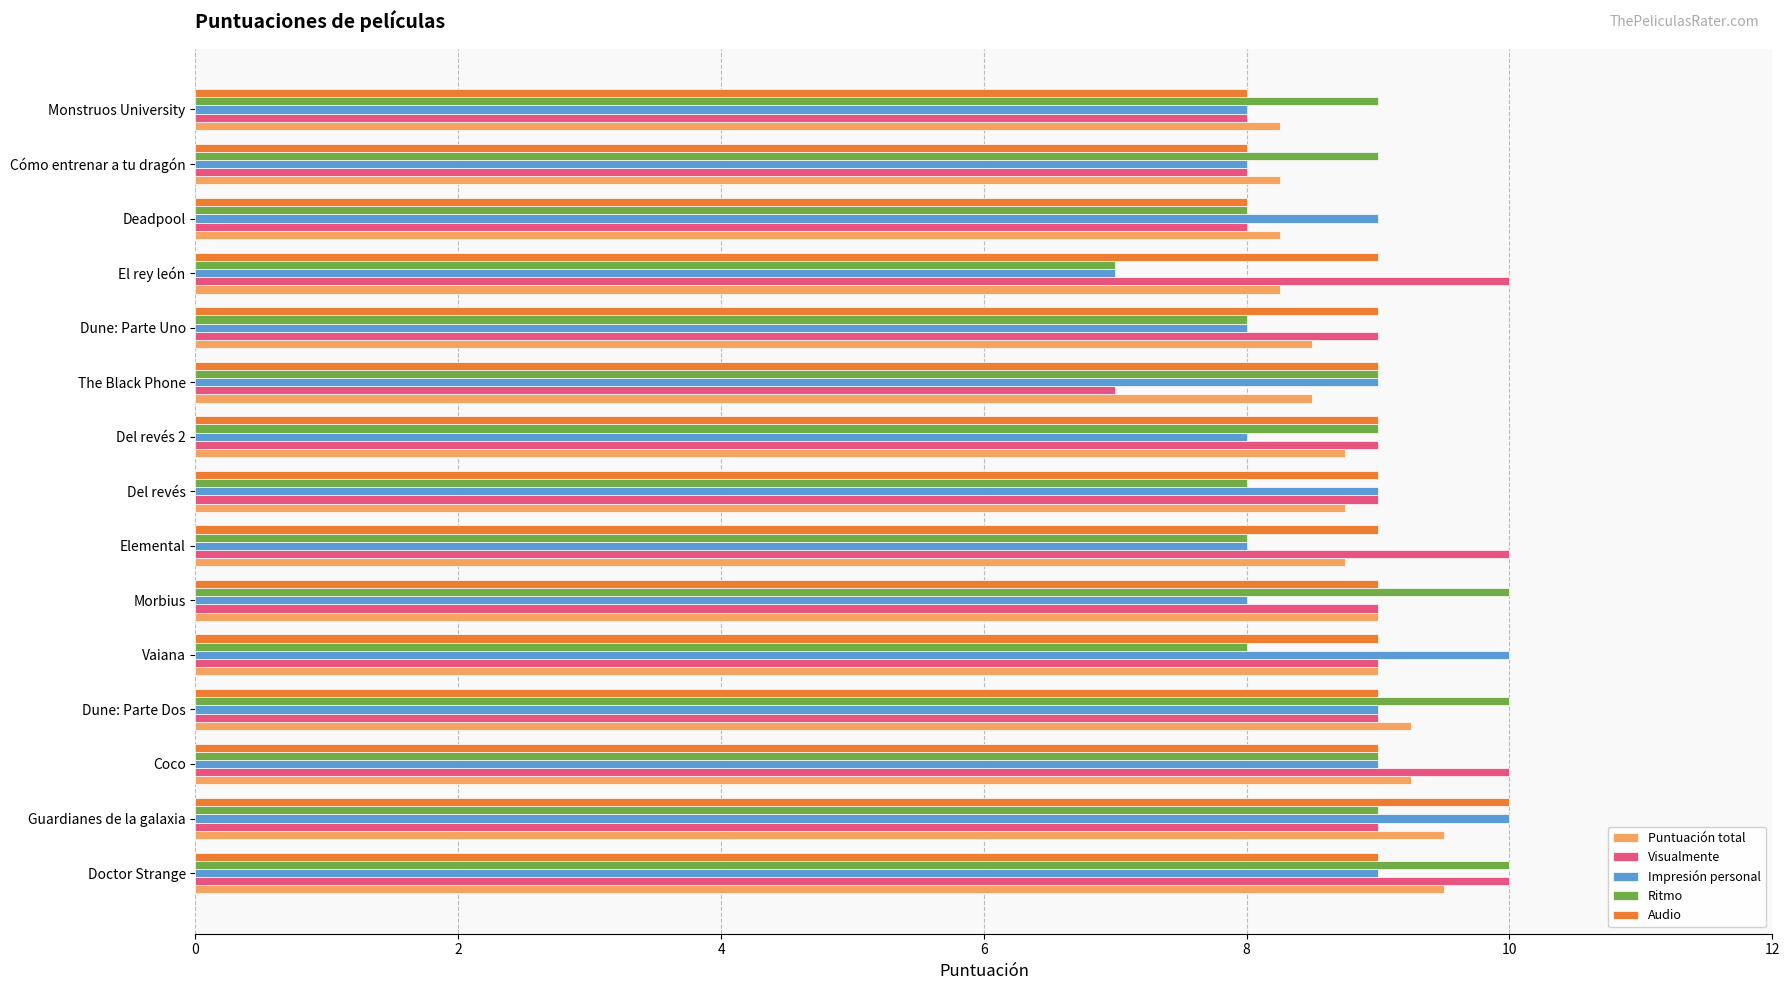

Read the Ritmo value at Monstruos University.

9.0